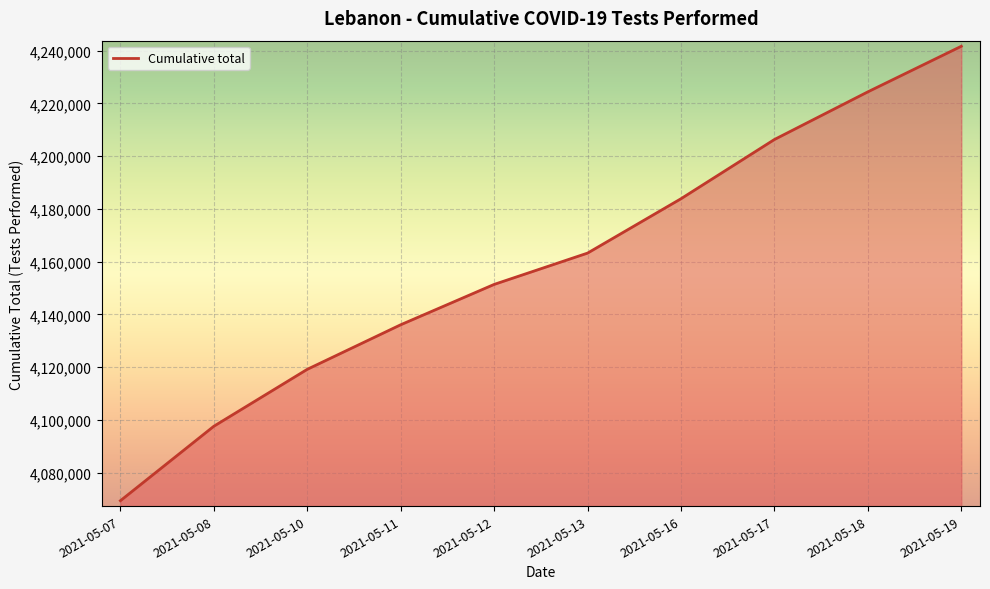

What is the difference between the maximum and minimum values?

172262